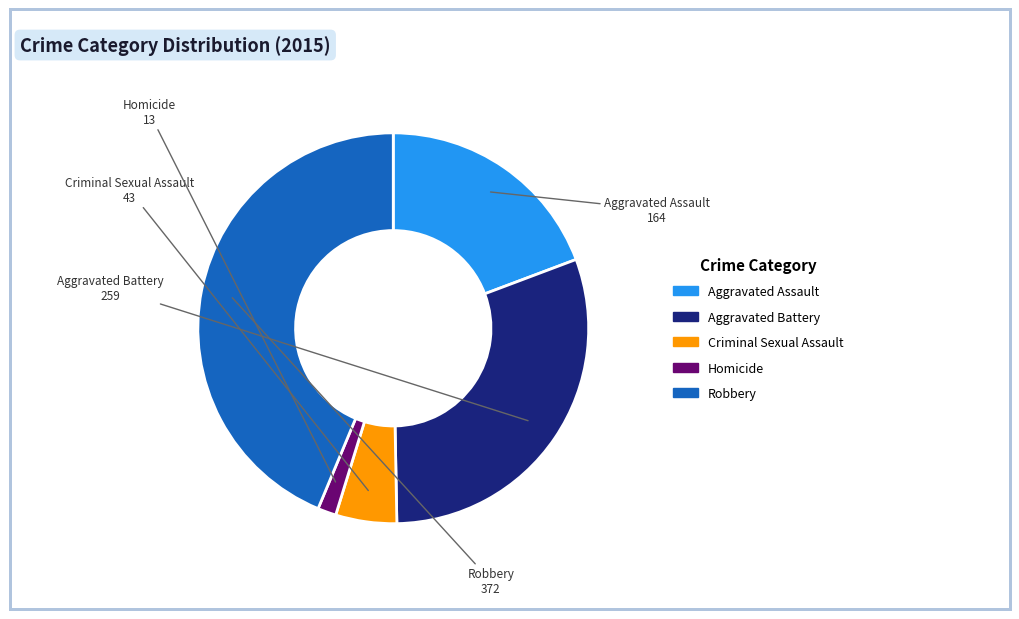

Is it true that Aggravated Battery is 40% of the pie?

False